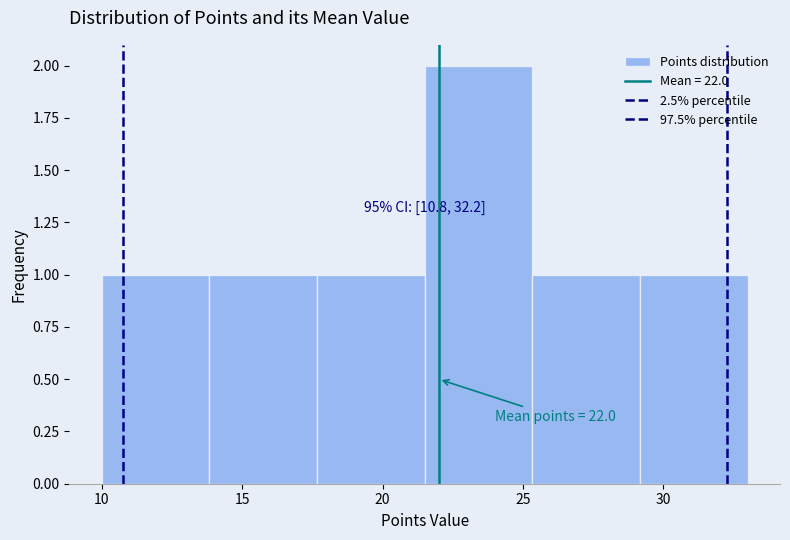

Which range on the x-axis has the tallest bar?

21.5 to 25.5